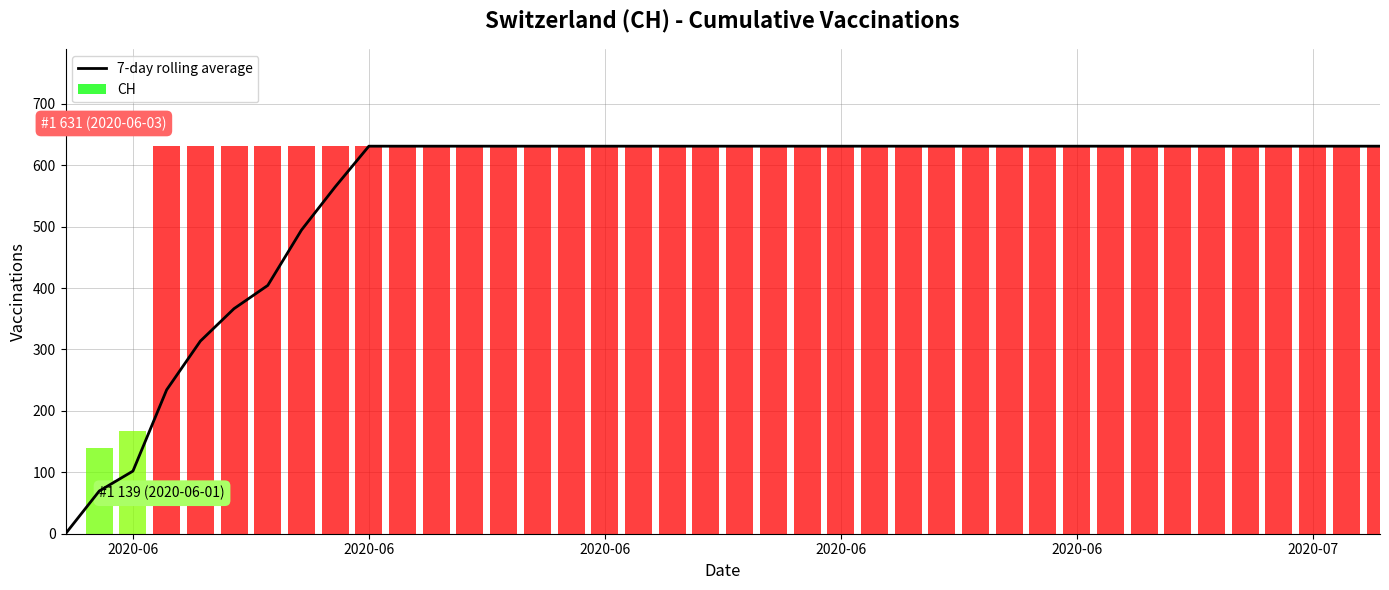

What is the sum of all values?

22110.3